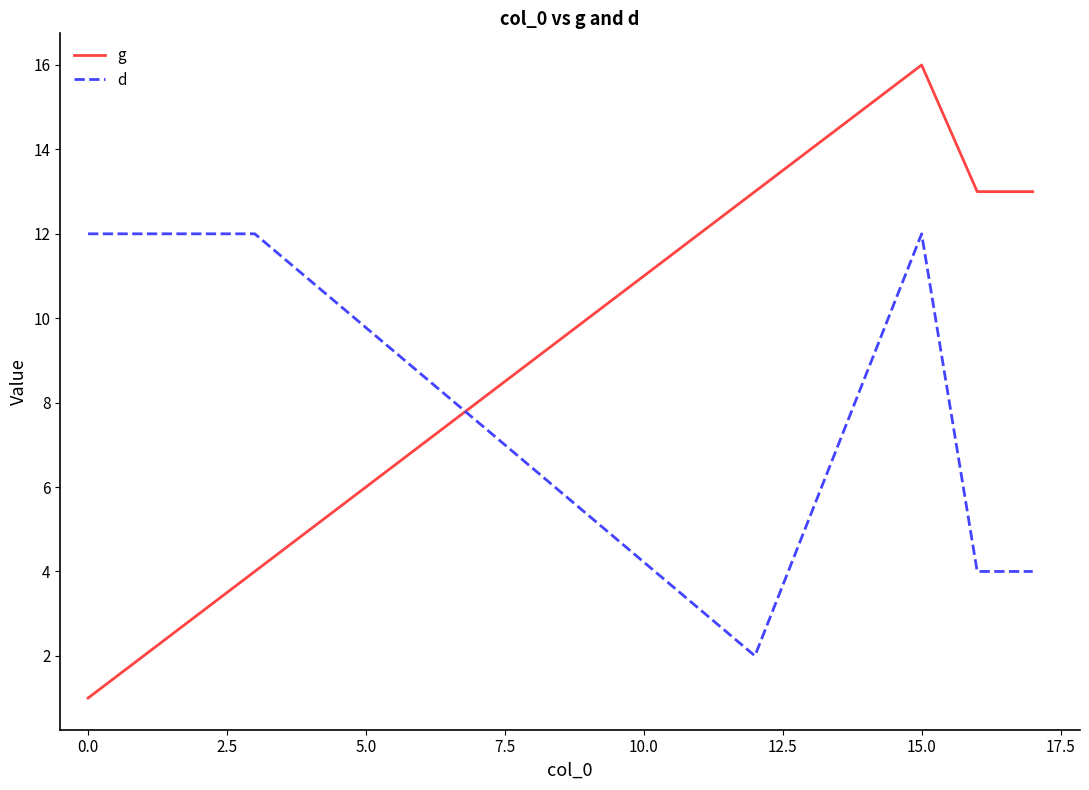

What are all the series names shown in the legend?

g, d